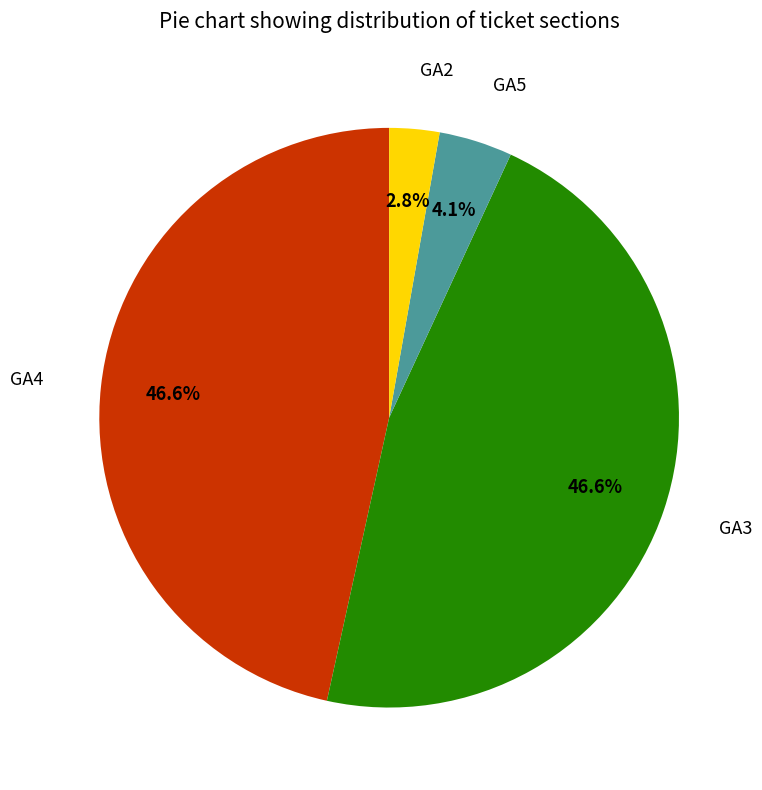

Combined, do GA5 and GA4 account for over 50%?

Yes